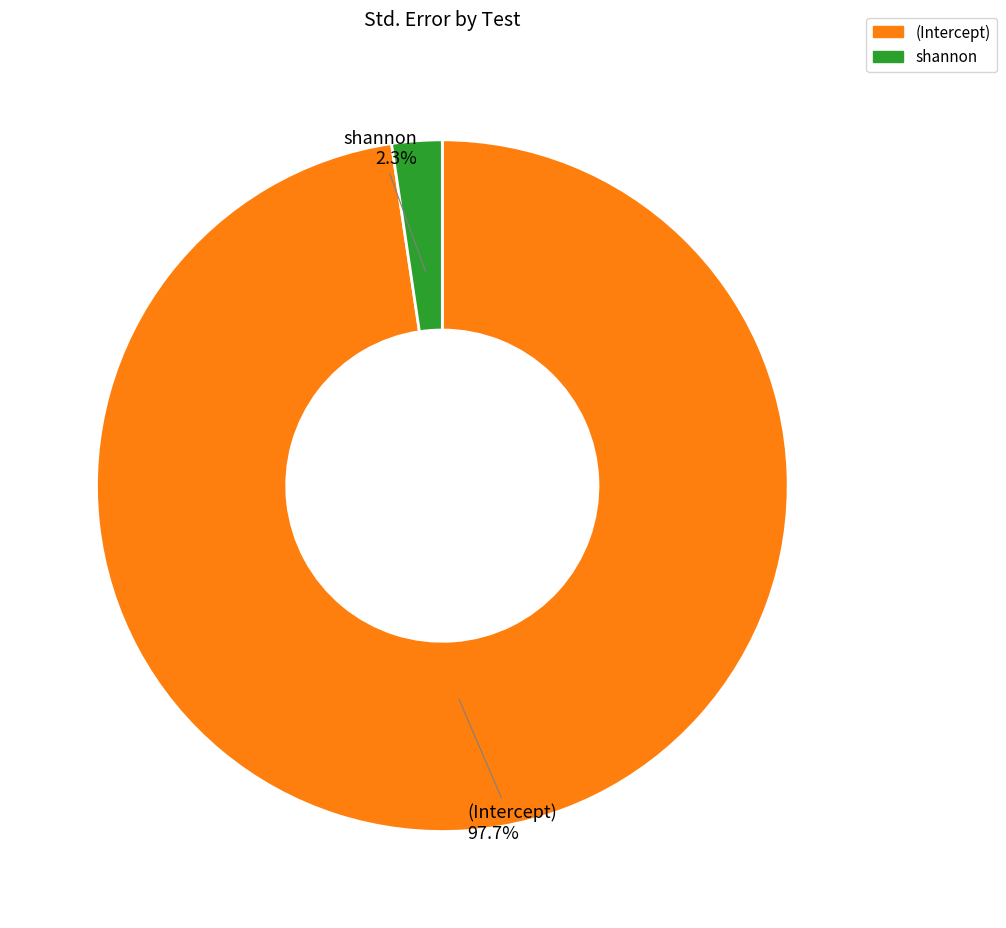

Is it true that shannon is 2% of the pie?

True